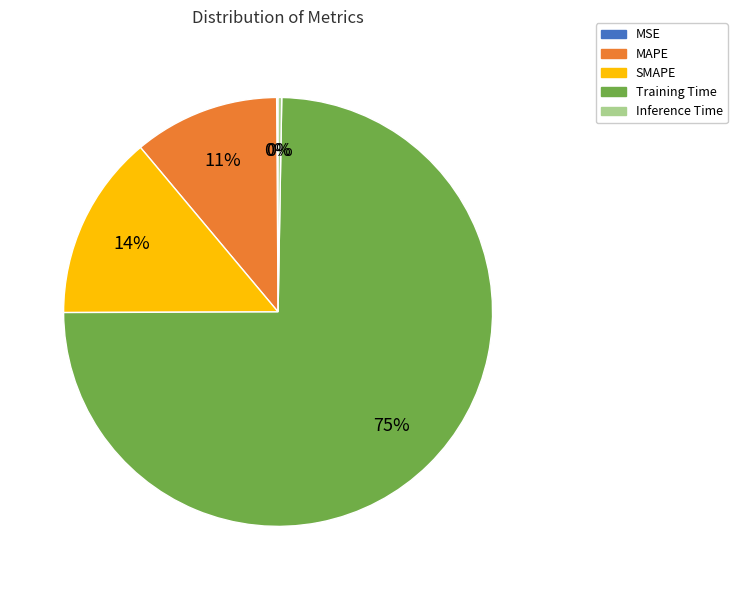

To the nearest percent, what is the difference between the largest and smallest slice percentages?

75%